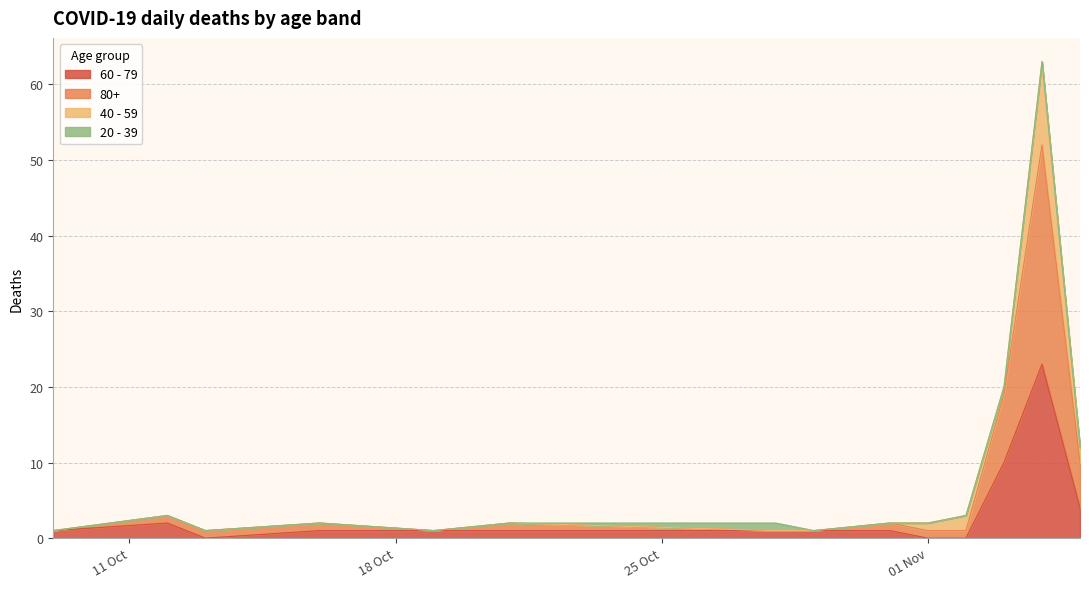

What is the maximum value for 60 - 79?

23